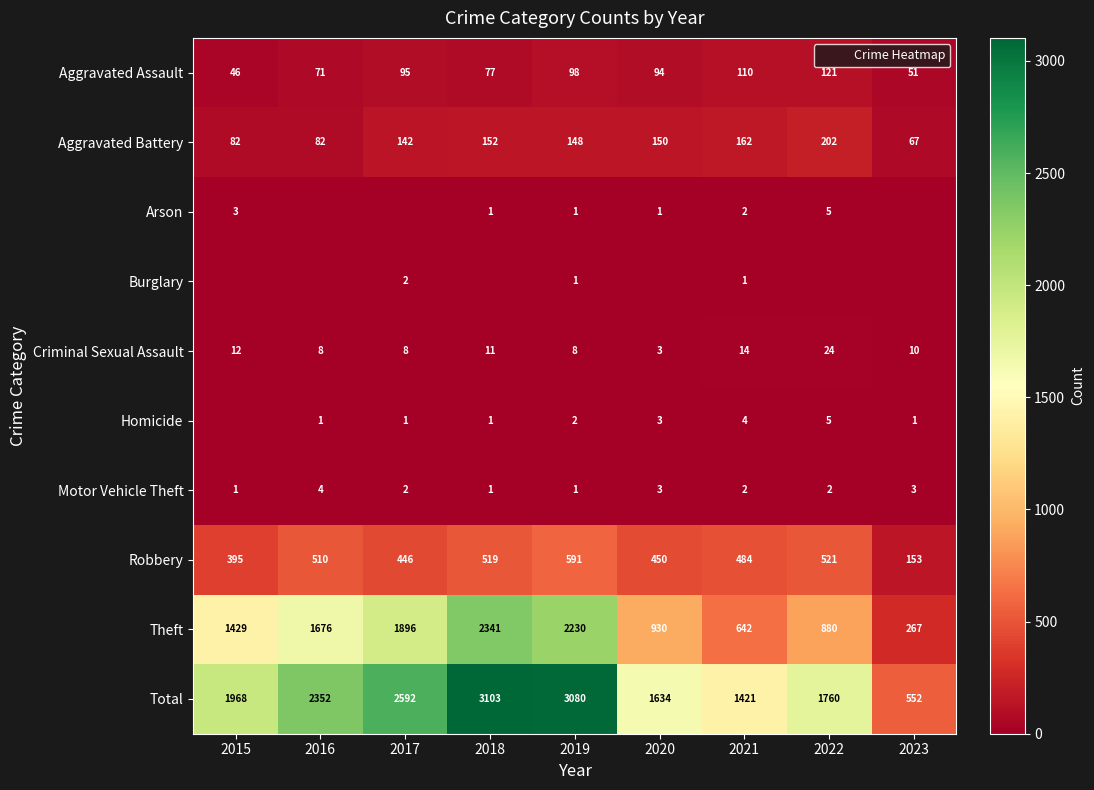

Which series has the largest total across all categories?

Total